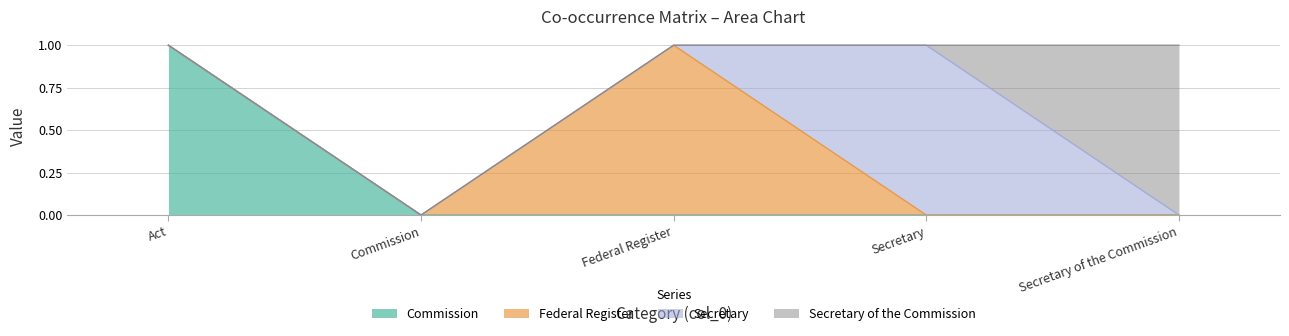

Reading left to right, what are all the values shown in this chart?

Commission: 1	0	0	0	0
Federal Register: 0	0	1	0	0
Secretary: 0	0	0	1	0
Secretary of the Commission: 0	0	0	0	1